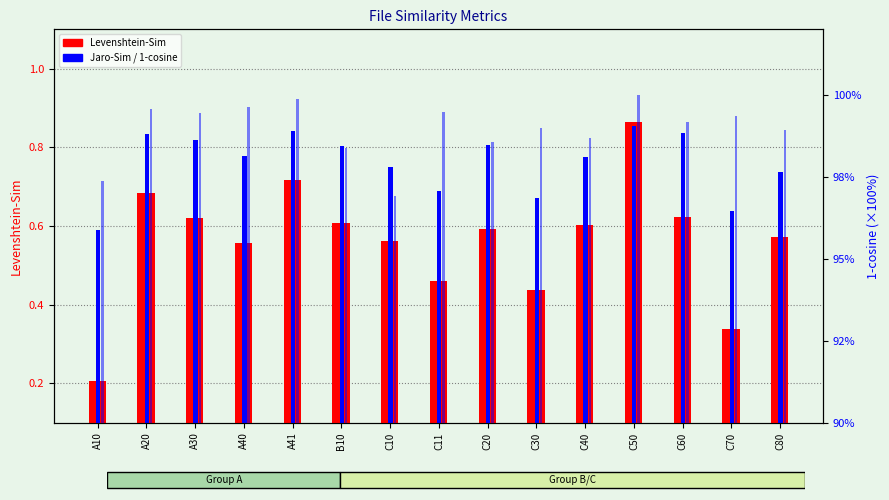

What is the difference between the highest and lowest values at A41?

0.3